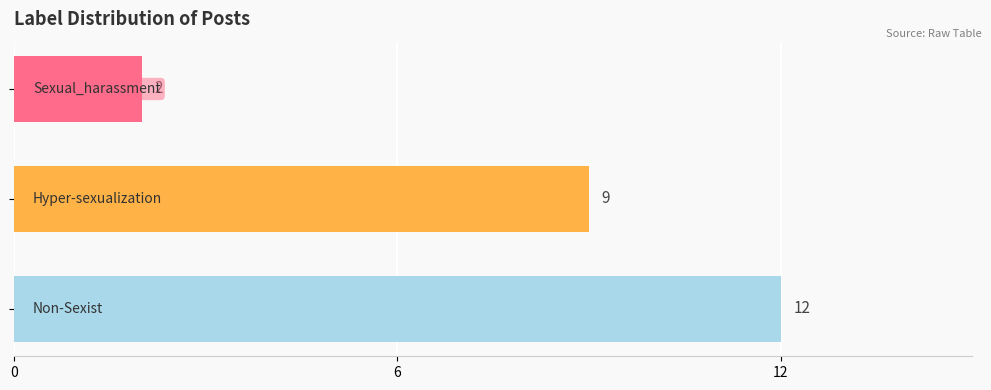

What is the smallest value displayed?

2